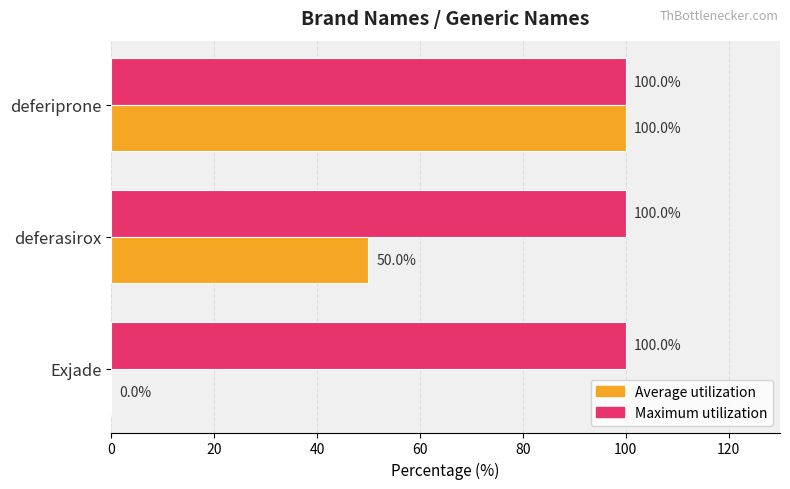

Read the Maximum utilization value at Exjade.

100